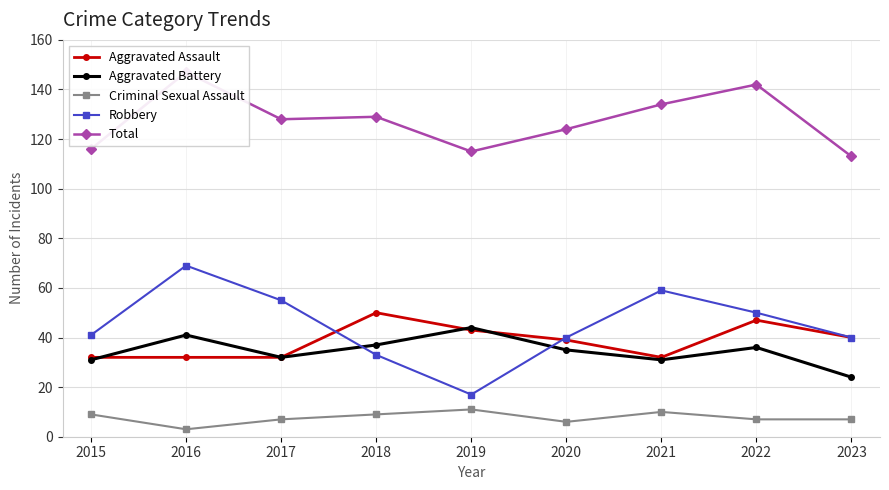

True or false: Total has a value of 128 at 2017.

True